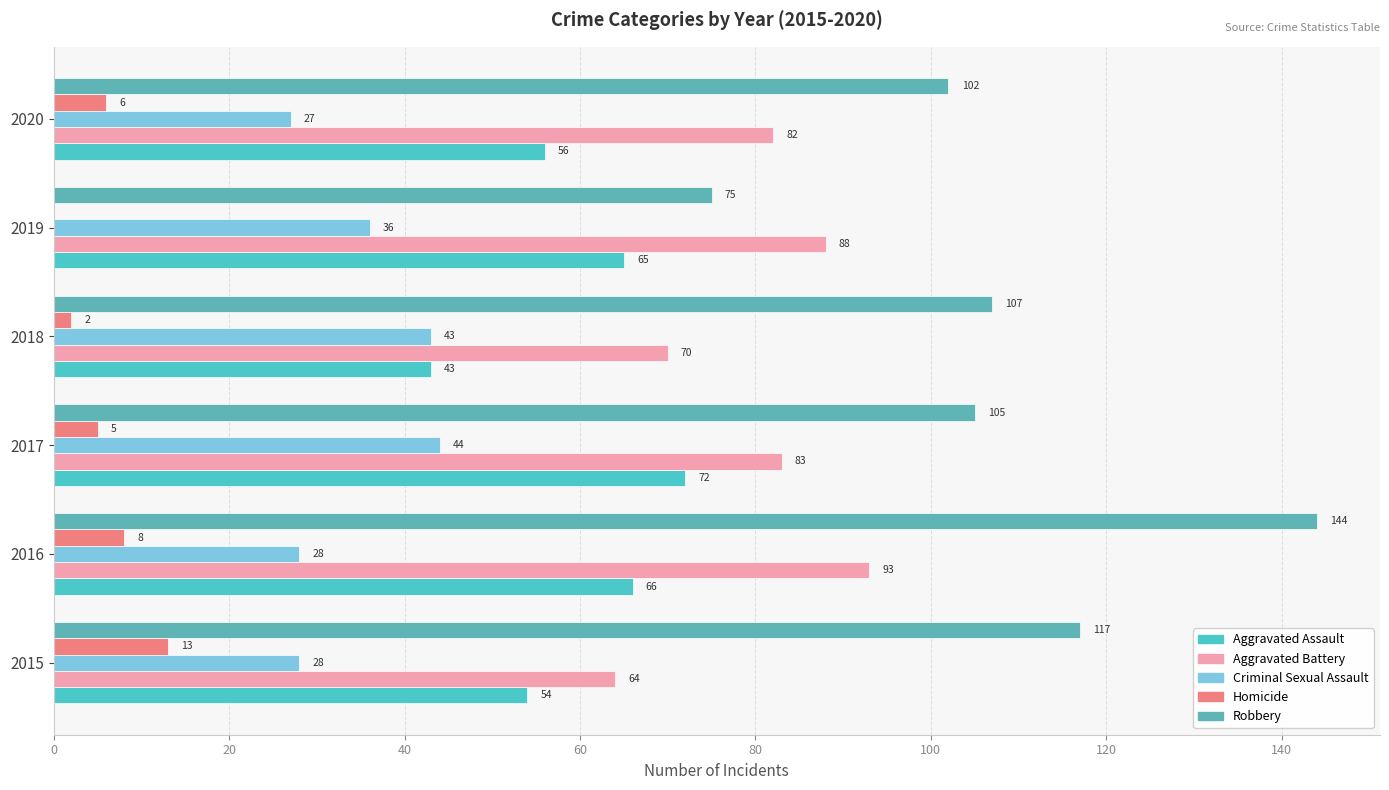

What is the sum of all Robbery values?

650